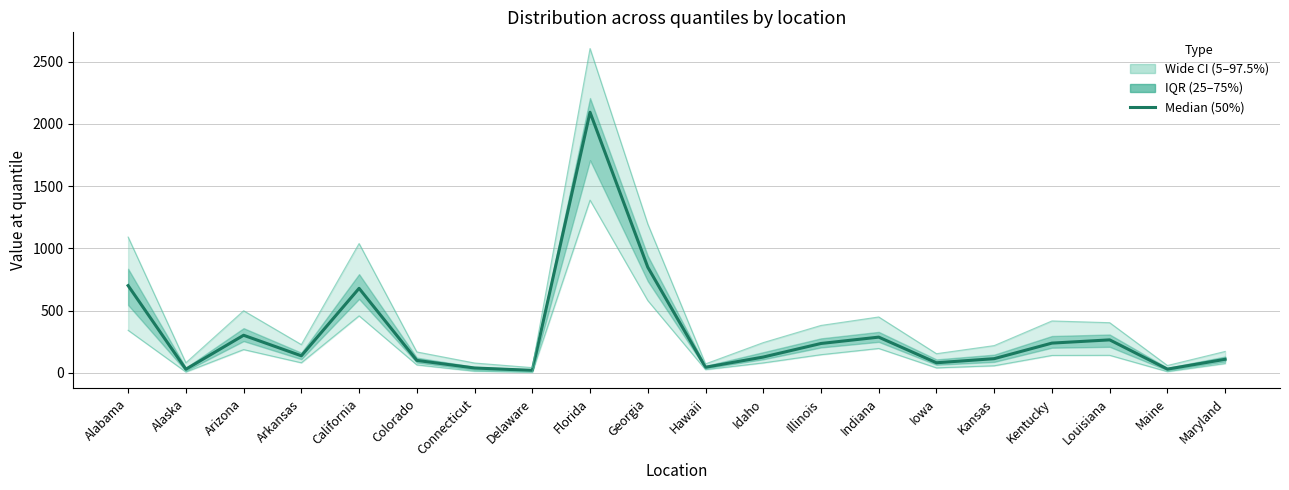

Count the number of categories in the chart.

20